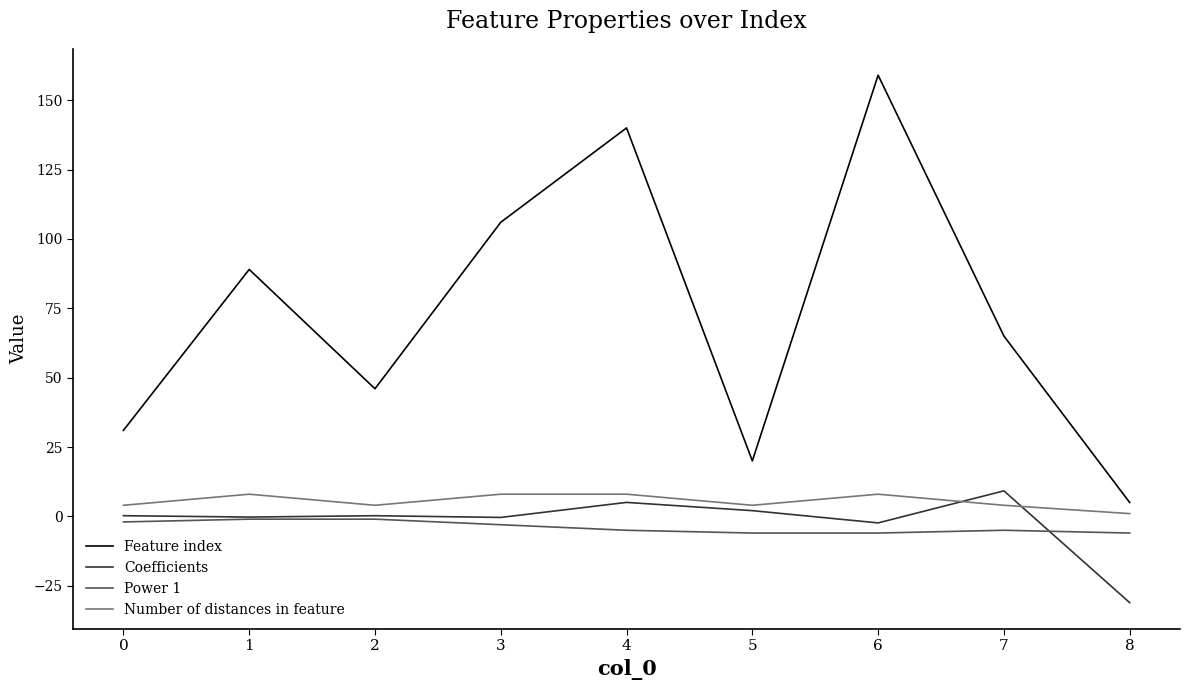

Is the value of Coefficients at 1 greater than the value of Number of distances in feature at 1?

No